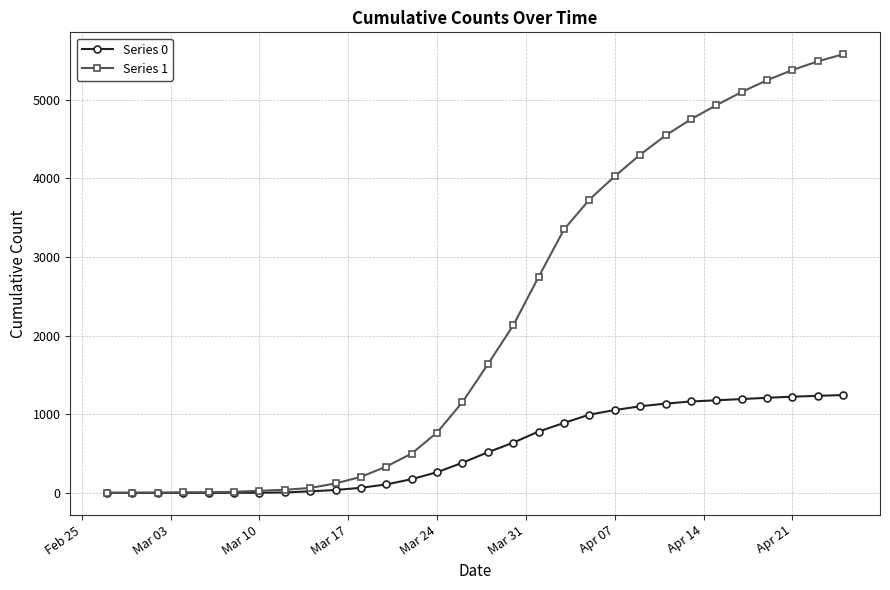

What is the maximum value shown in the chart?

5580